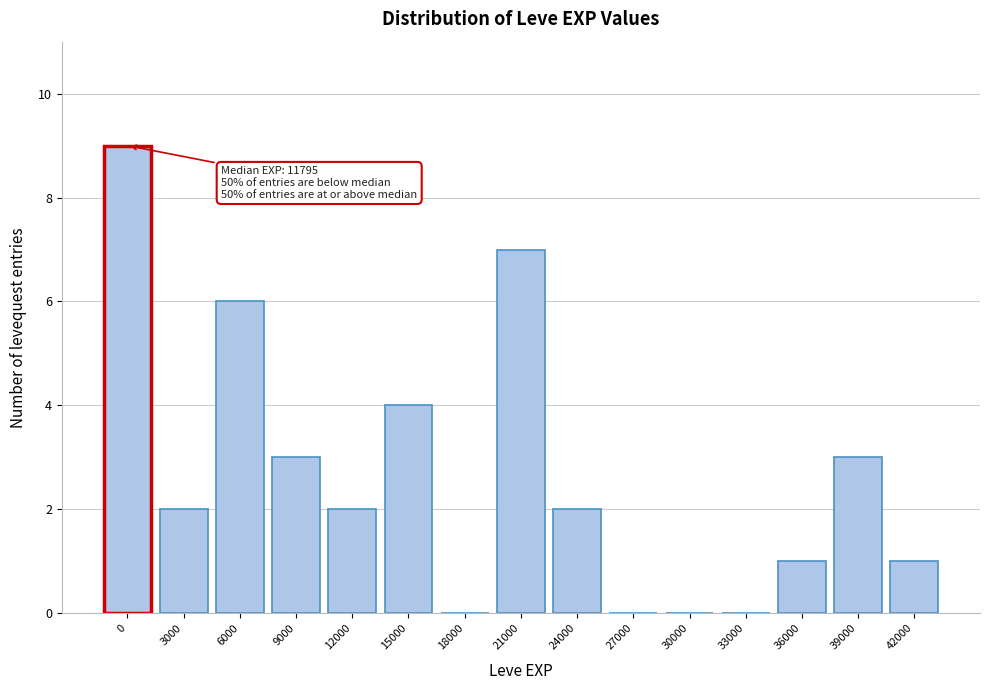

Reading left to right, what are all the values shown in this chart?

0=9	3000=2	6000=6	9000=3	12000=2	15000=4	18000=0	21000=7	24000=2	27000=0	30000=0	33000=0	36000=1	39000=3	42000=1